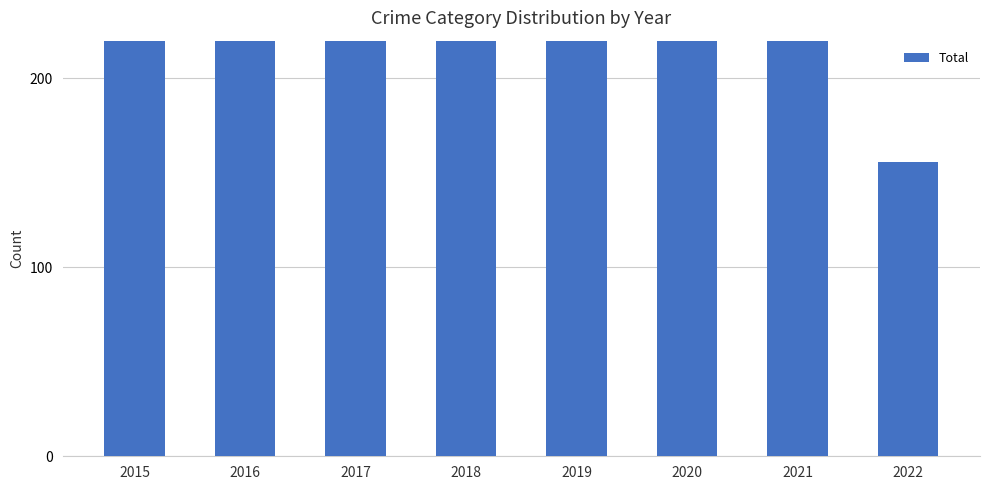

The value at 2018 is 307. True or false?

True